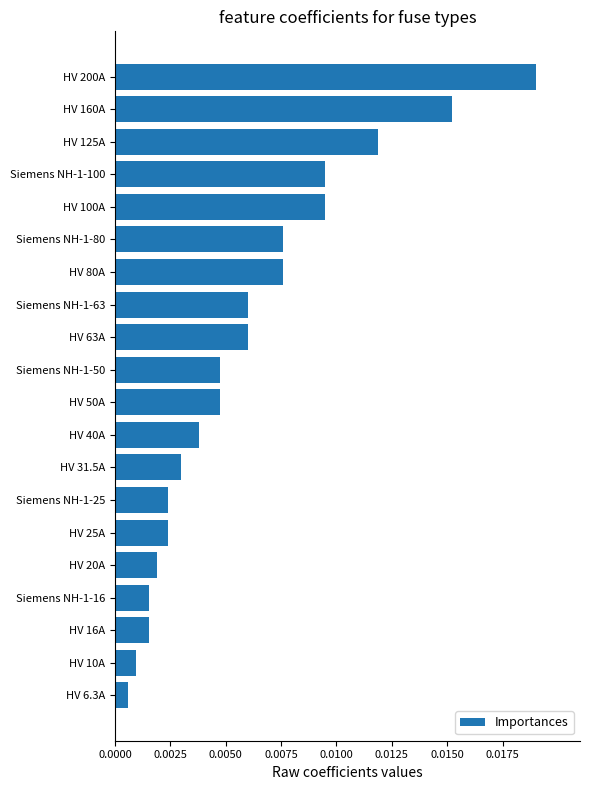

Which label corresponds to the largest value in the chart?

HV 200A